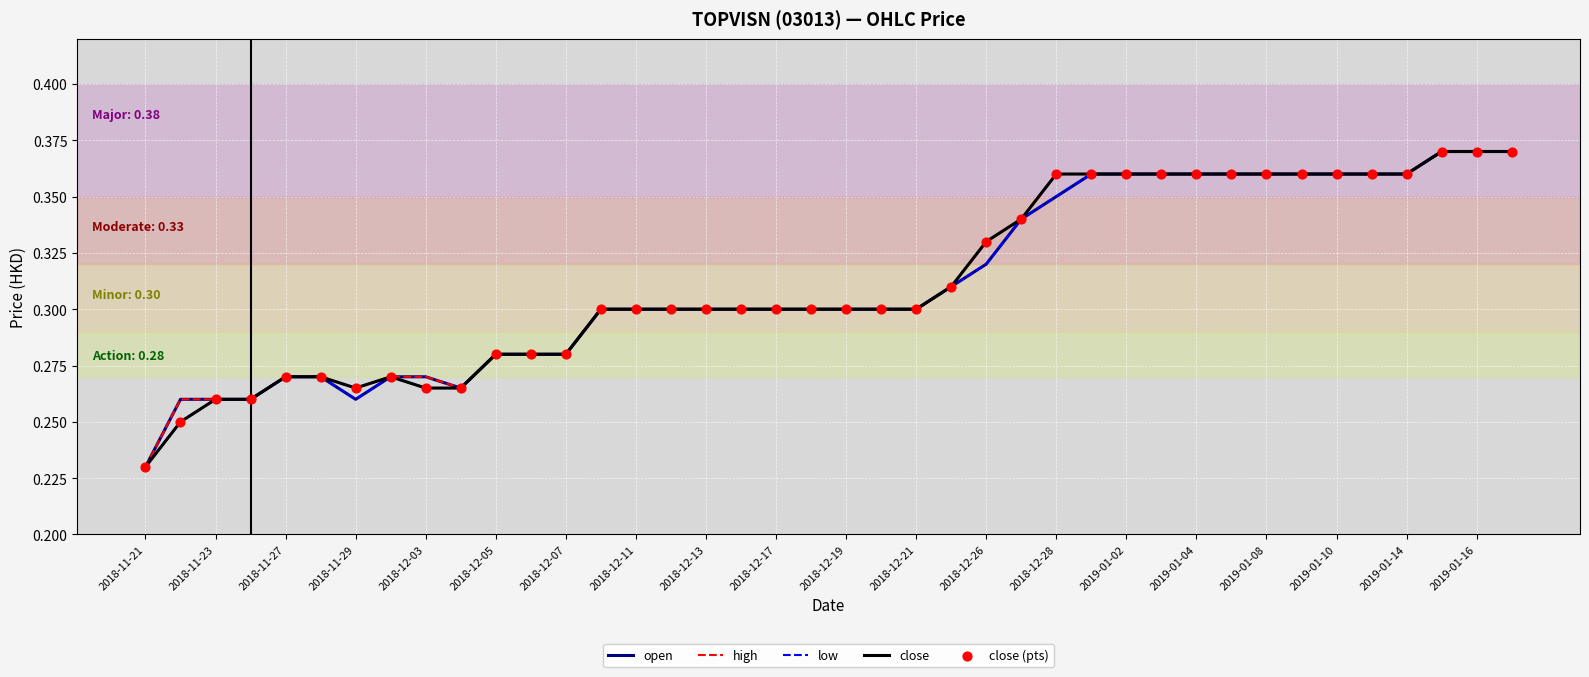

Does the chart have visible grid lines?

Yes